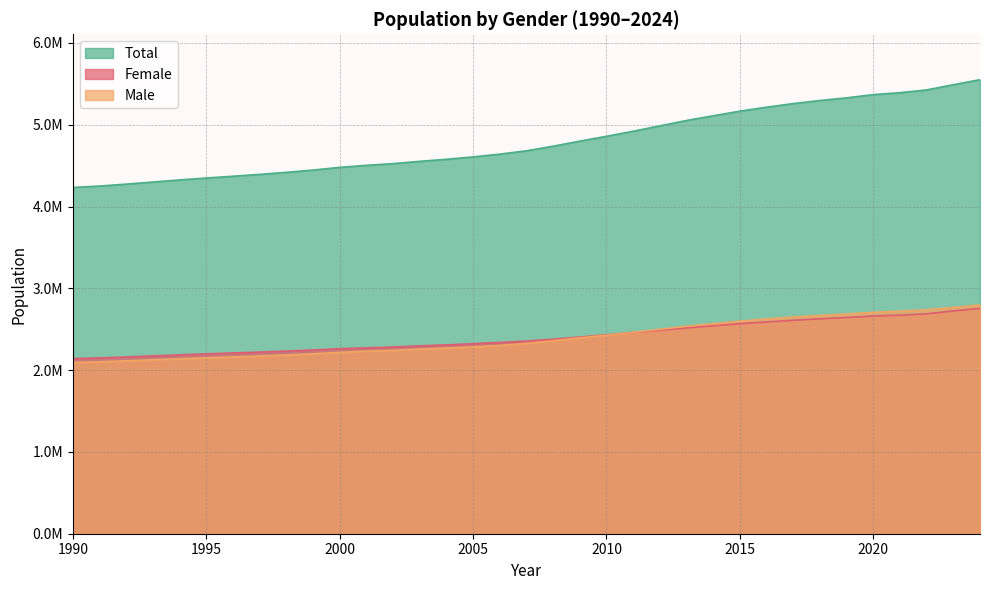

What is the lowest value of the Total series?

4233116